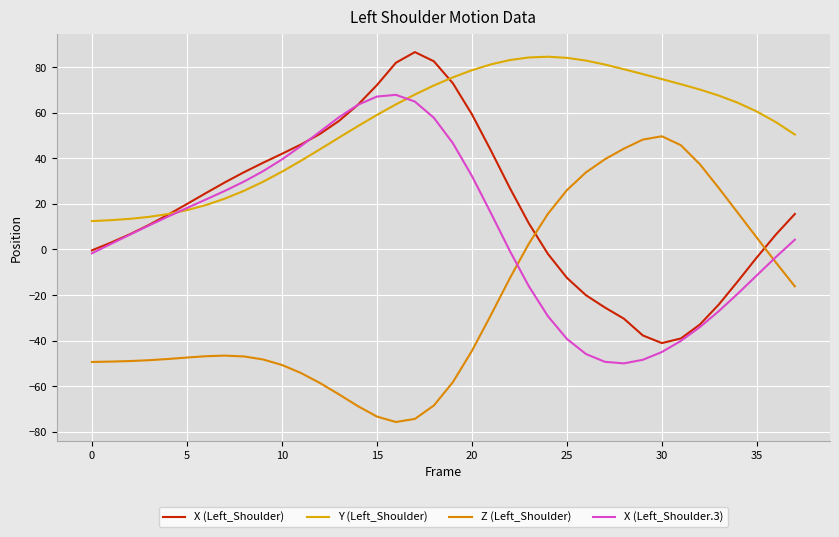

Is this an area chart (filled region under the line)?

No